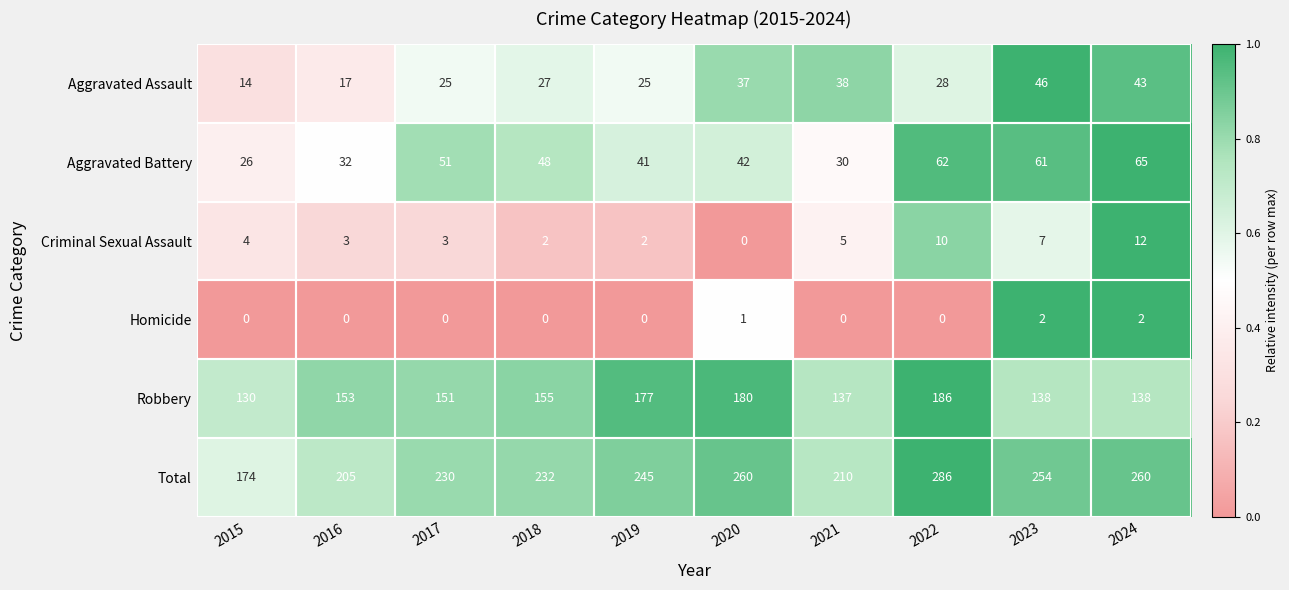

What is the total value across all series at 2021?

420